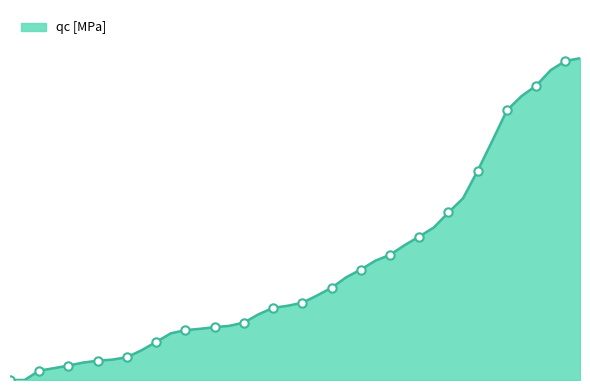

The chart shows a value of 5 at 0.6. True or false?

False